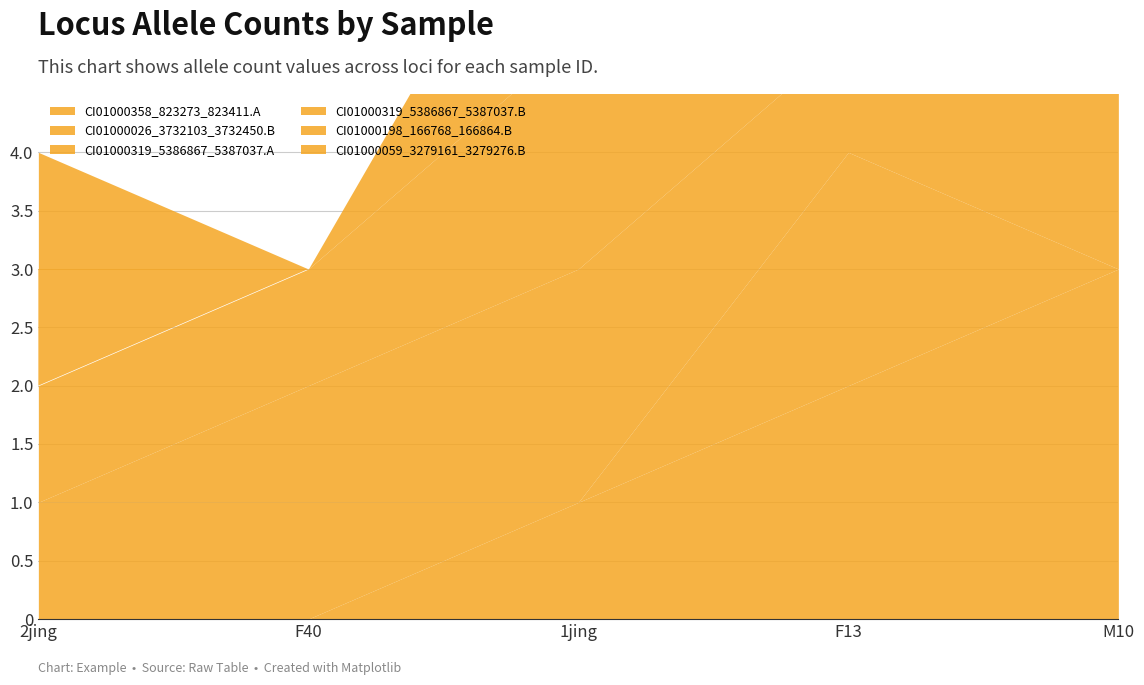

At which label is CI01000319_5386867_5387037.A closest to 1?

F40